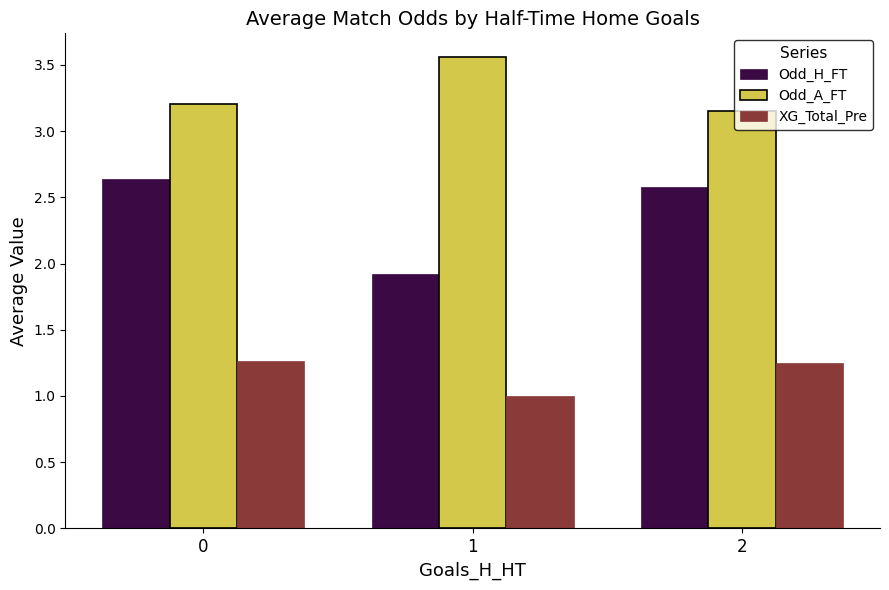

At which label does Odd_H_FT reach its minimum?

1